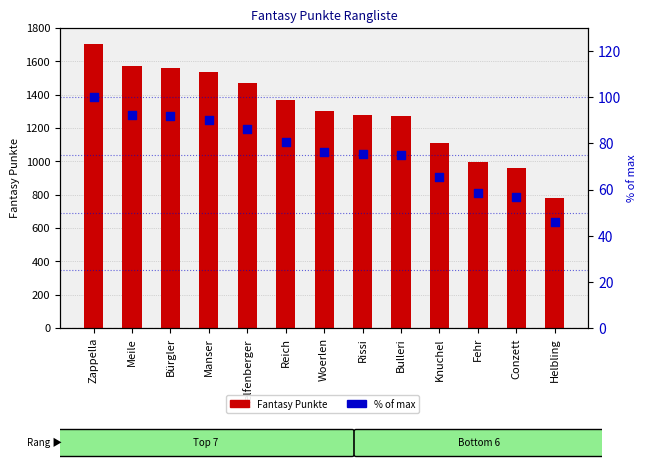

Which series reaches the minimum Y coordinate?

% of max